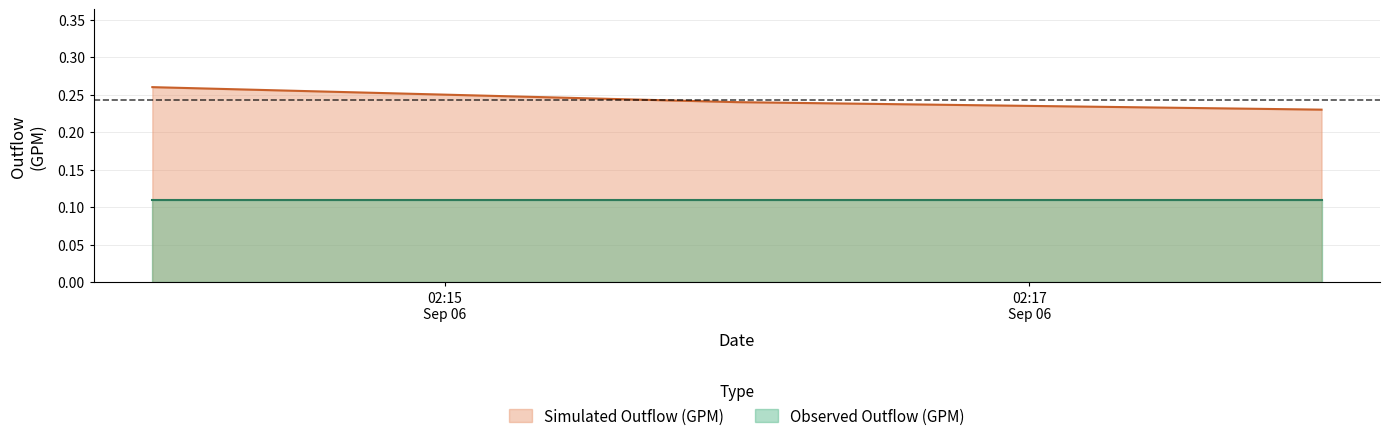

What is the greatest value displayed?

0.3